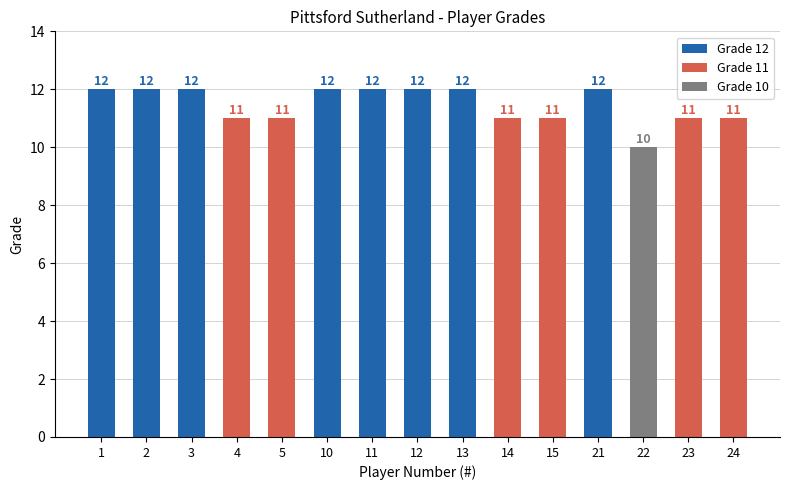

Reading left to right, list all the values displayed in this chart.

12	12	12	11	11	12	12	12	12	11	11	12	10	11	11